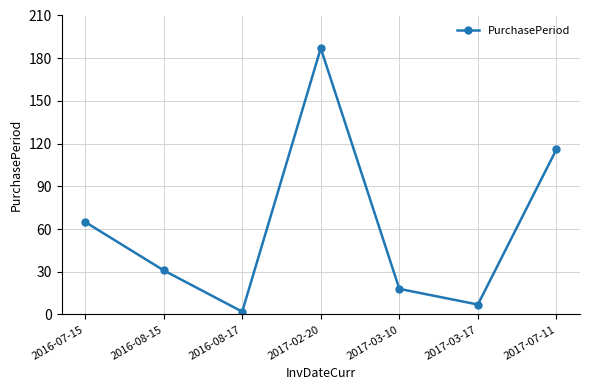

True or false: there are more than 1 points higher than both neighbors.

False